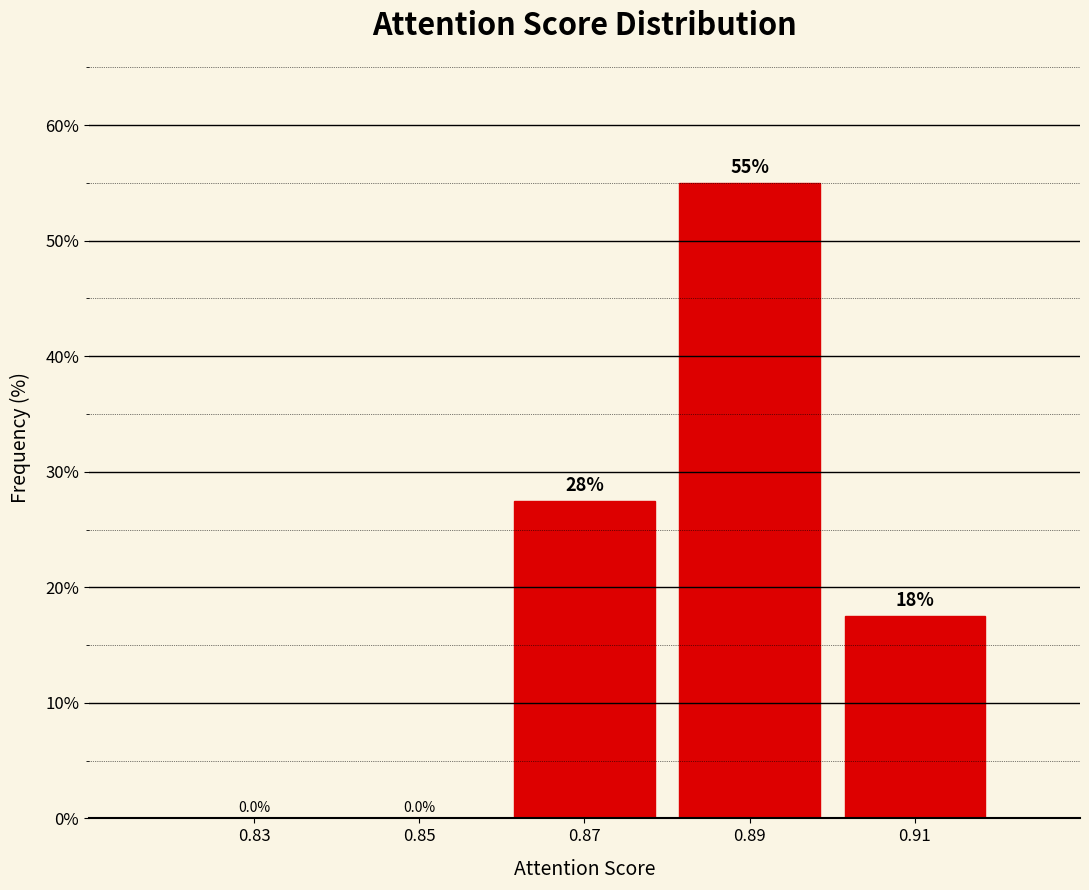

Which range on the x-axis has the tallest bar?

0.88 to 0.90